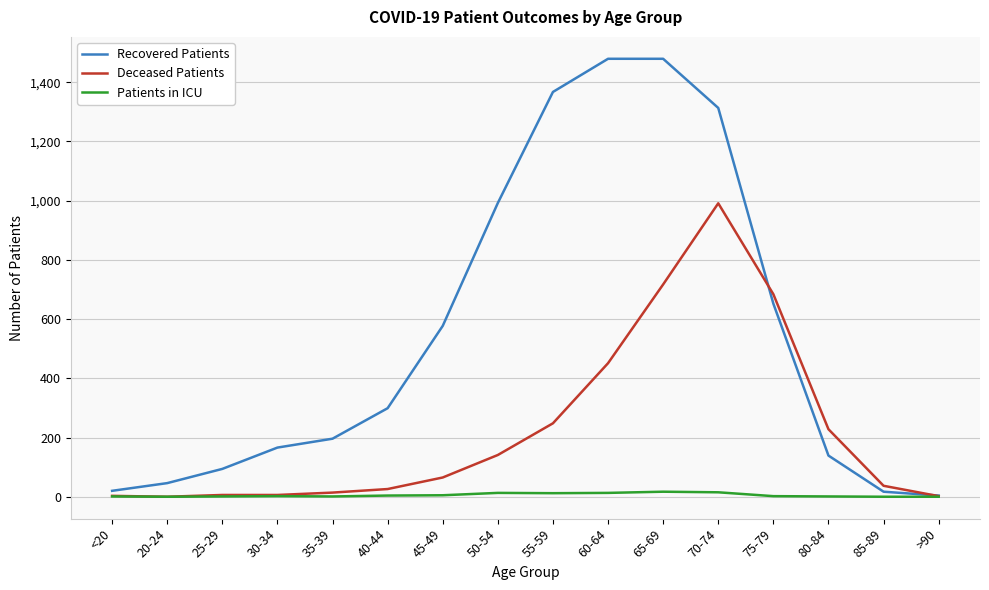

Which series has the largest total across all categories?

Recovered Patients